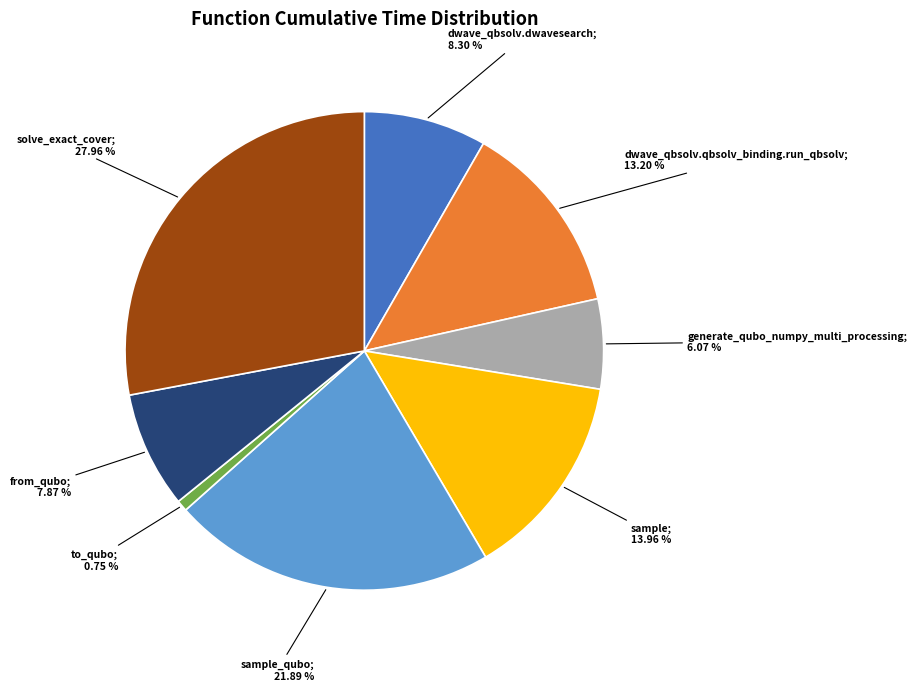

Is there any slice that represents more than half of the pie?

No